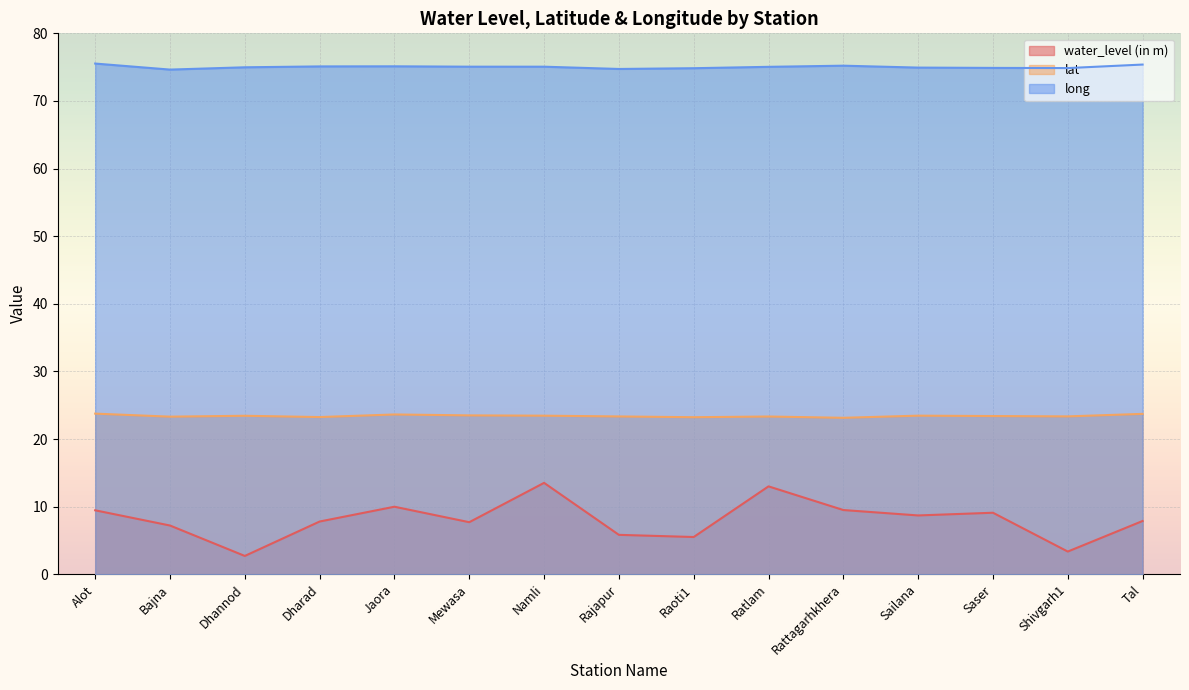

At which label does lat reach its peak?

Alot